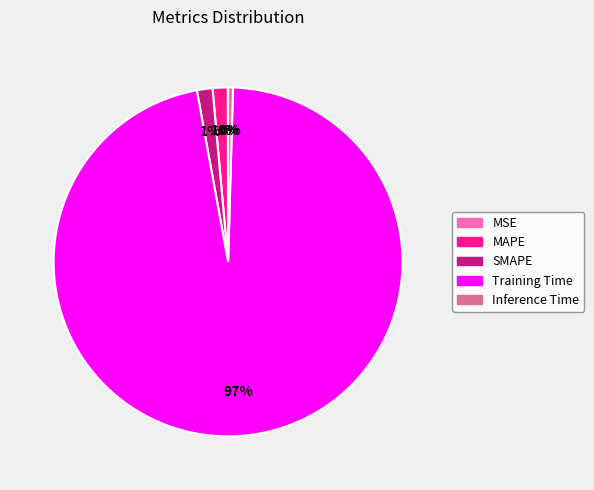

To the nearest percent, what is the average slice percentage?

20%